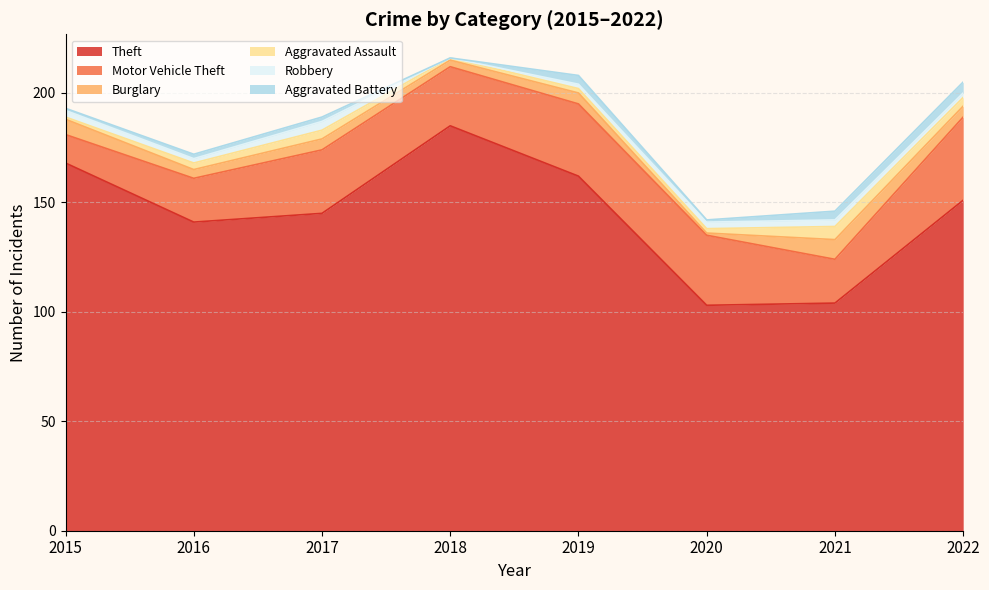

Reading right to left, what are all the values shown in this chart?

Theft: 2022=151	2021=104	2020=103	2019=162	2018=185	2017=145	2016=141	2015=168
Motor Vehicle Theft: 2022=38	2021=20	2020=32	2019=33	2018=27	2017=29	2016=20	2015=13
Burglary: 2022=5	2021=9	2020=1	2019=5	2018=3	2017=5	2016=4	2015=7
Aggravated Assault: 2022=4	2021=6	2020=2	2019=2	2018=1	2017=4	2016=3	2015=1
Robbery: 2022=2	2021=3	2020=3	2019=2	2018=0	2017=4	2016=2	2015=3
Aggravated Battery: 2022=5	2021=4	2020=1	2019=4	2018=0	2017=2	2016=2	2015=1